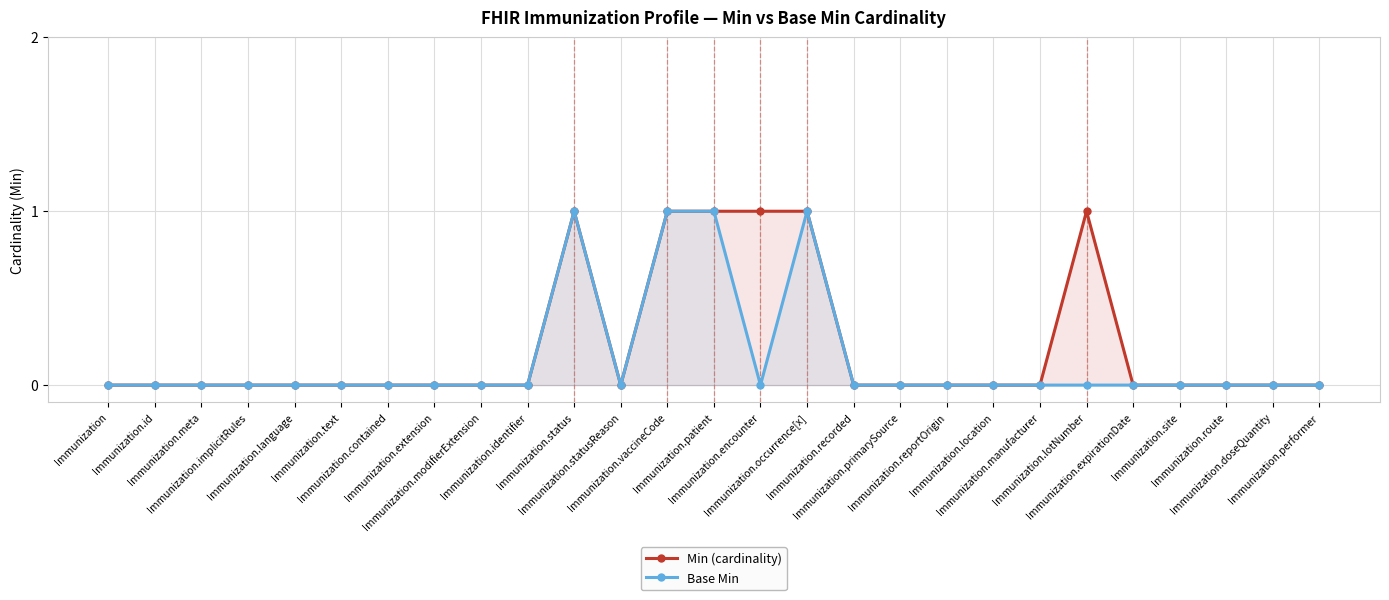

Between Immunization.patient and Immunization.doseQuantity, which series saw the biggest shift?

Min (cardinality)